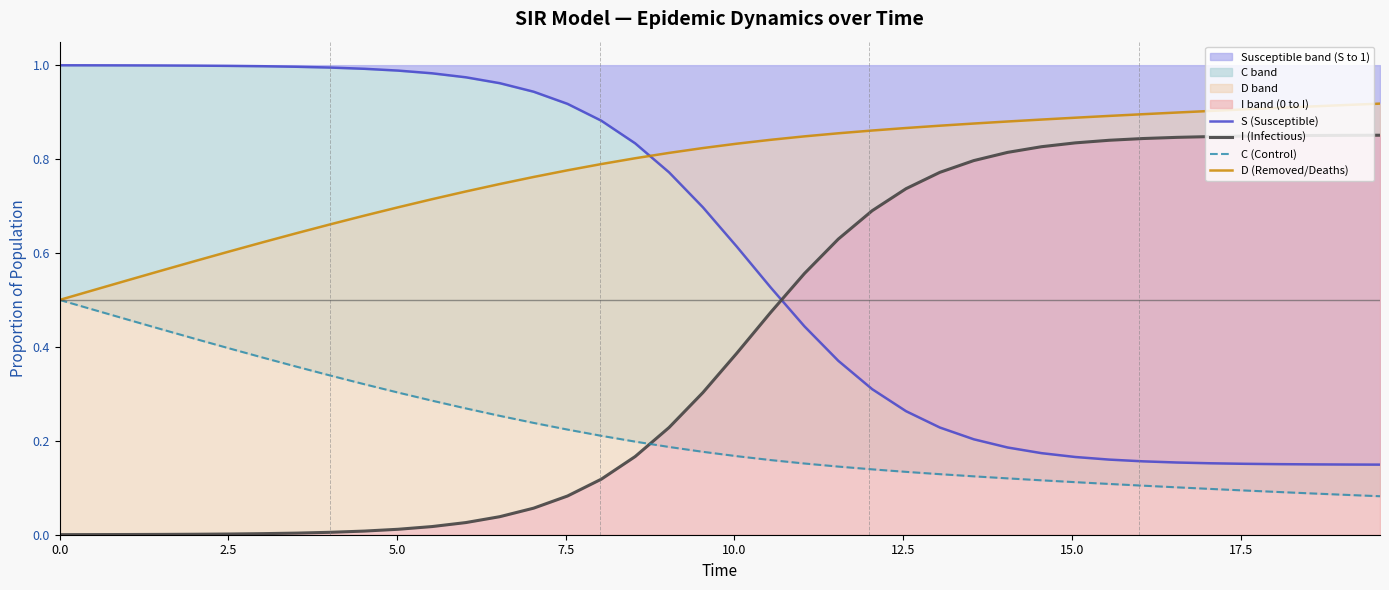

Is the value of C (Control) at 25 greater than the value of S (Susceptible) at 9?

No